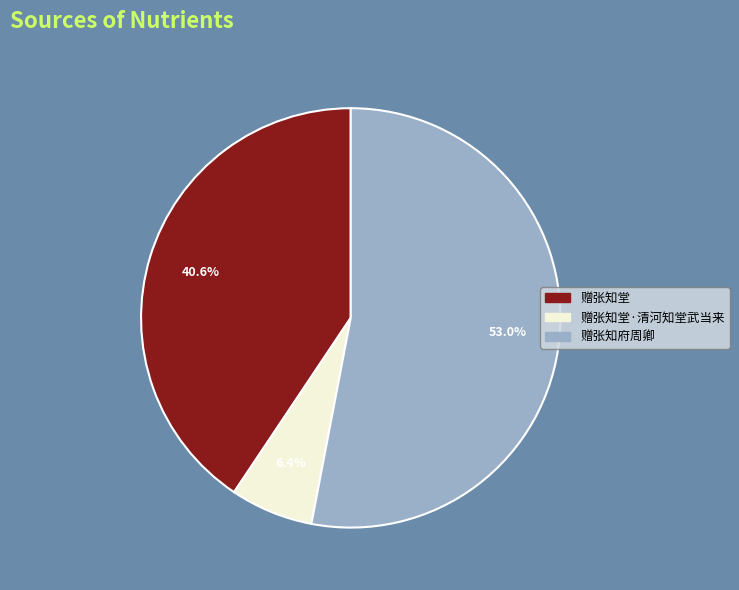

Rank the categories by value from lowest to highest.

赠张知堂·清河知堂武当来, 赠张知堂, 赠张知府周卿